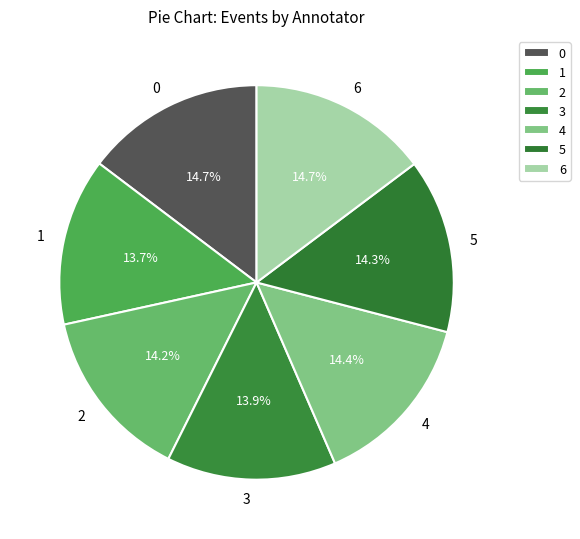

Does 6 represent more than half of the total?

No